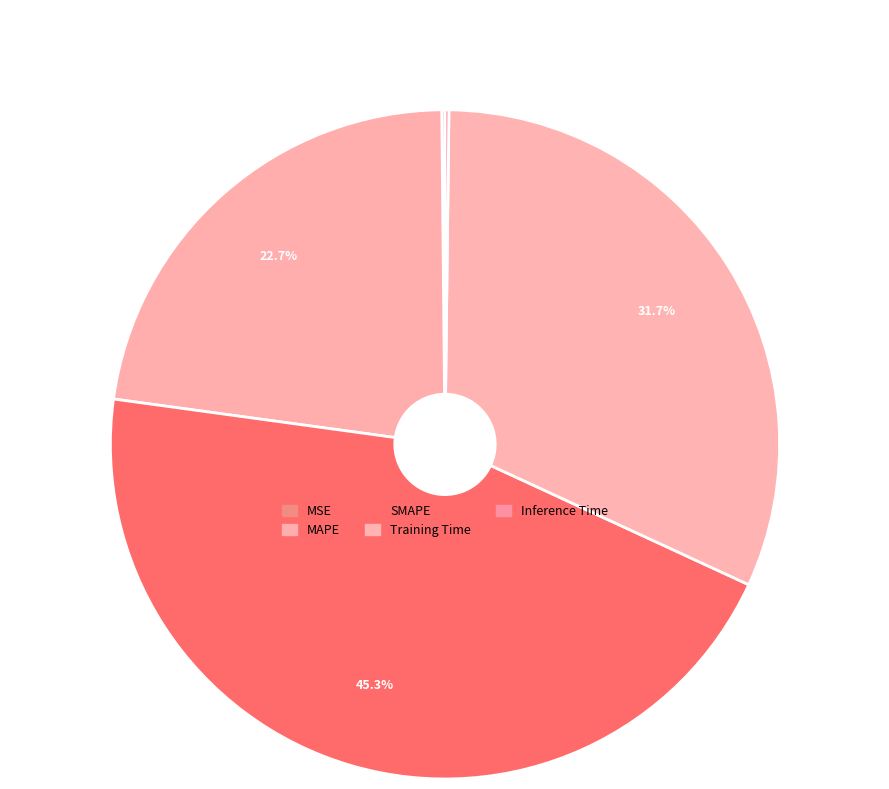

What percentage is NOT represented by Training Time?

68.3%